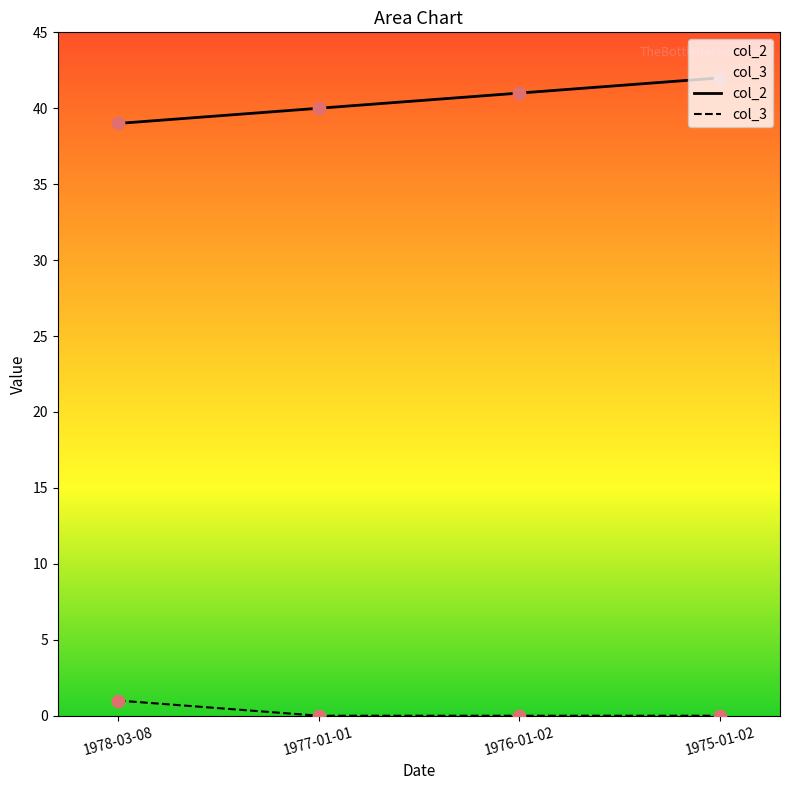

Which series has the largest total across all categories?

col_2